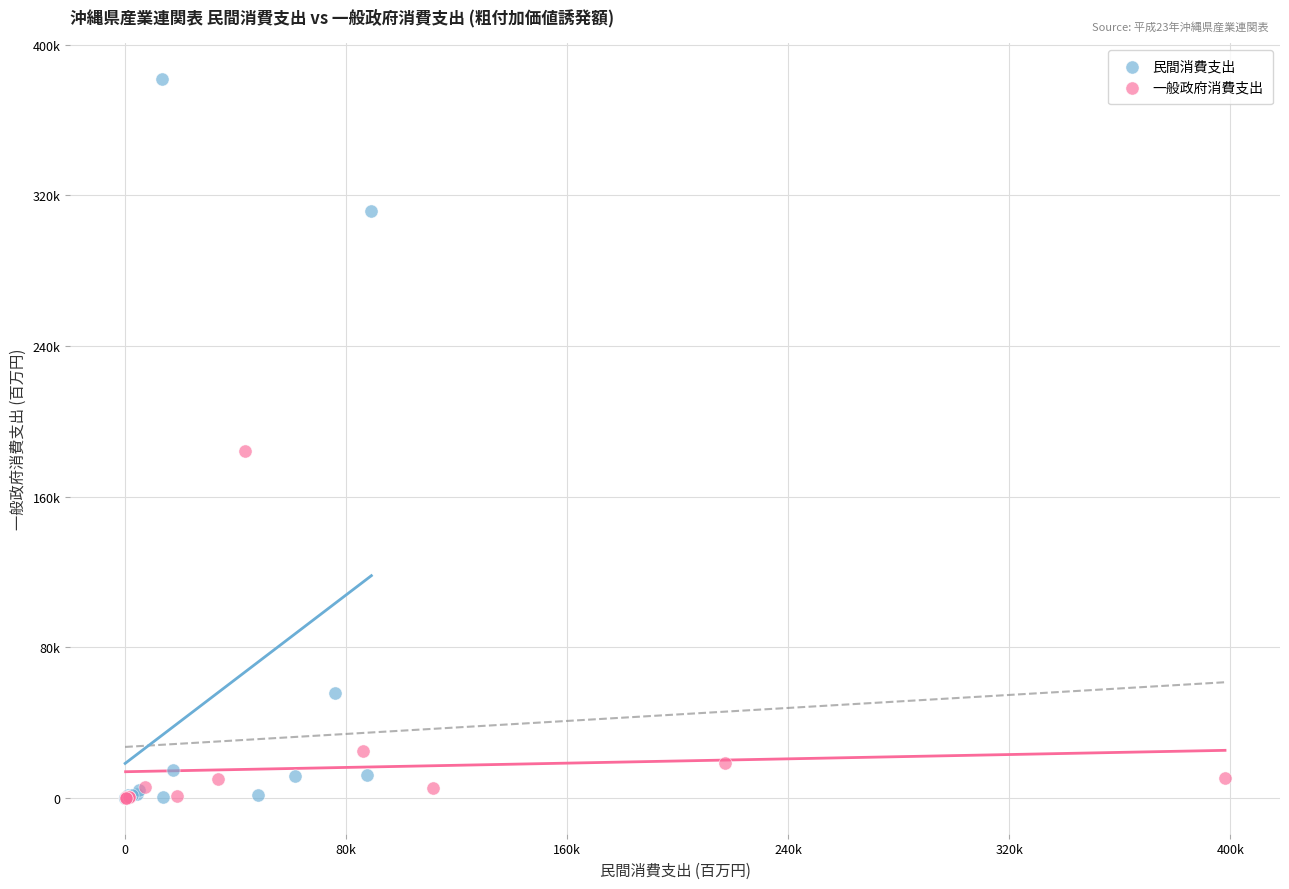

Which series has the largest Y range (max minus min)?

民間消費支出